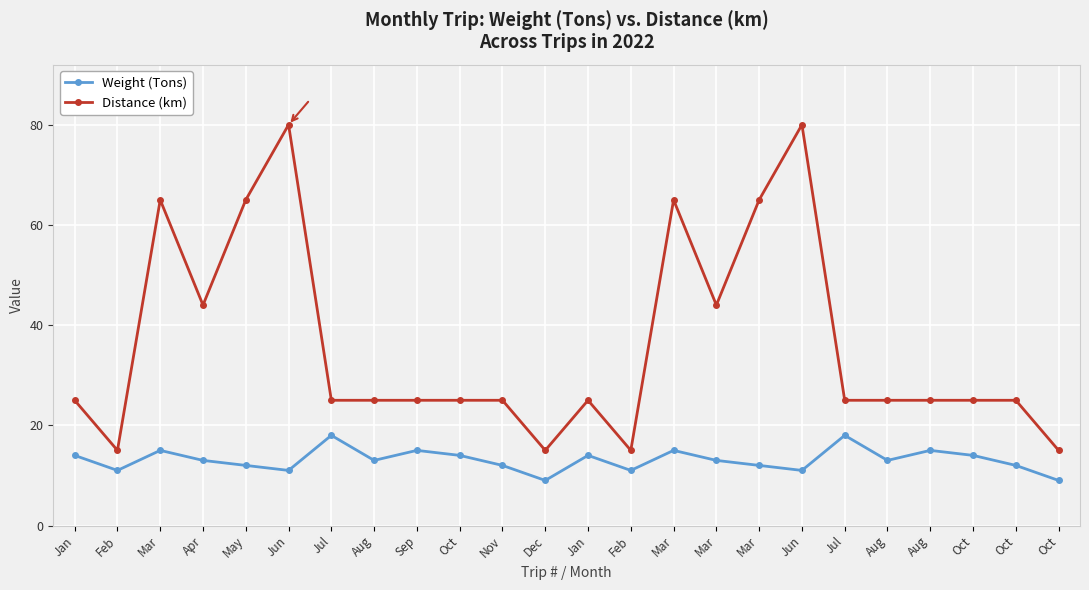

What is the difference between the Distance (km) values at Feb and Jul?

10